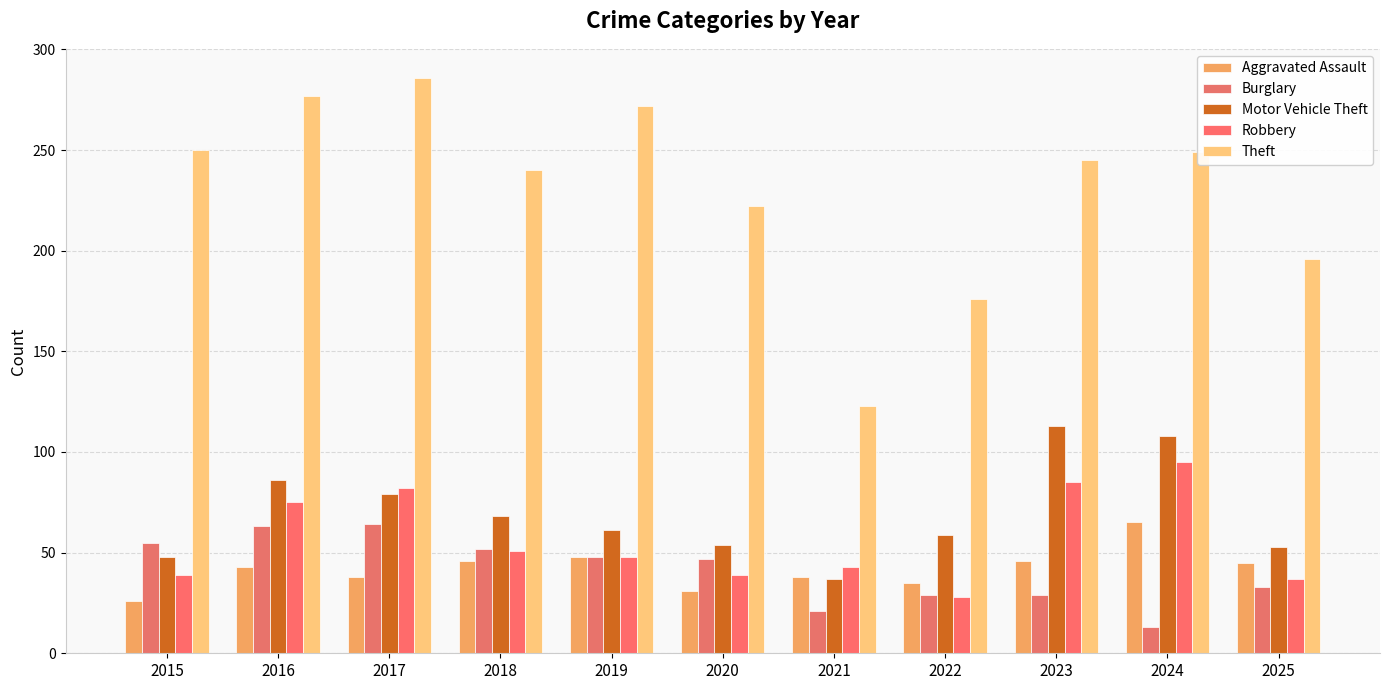

What is the value of the Robbery bar at the 1st from the left?

39